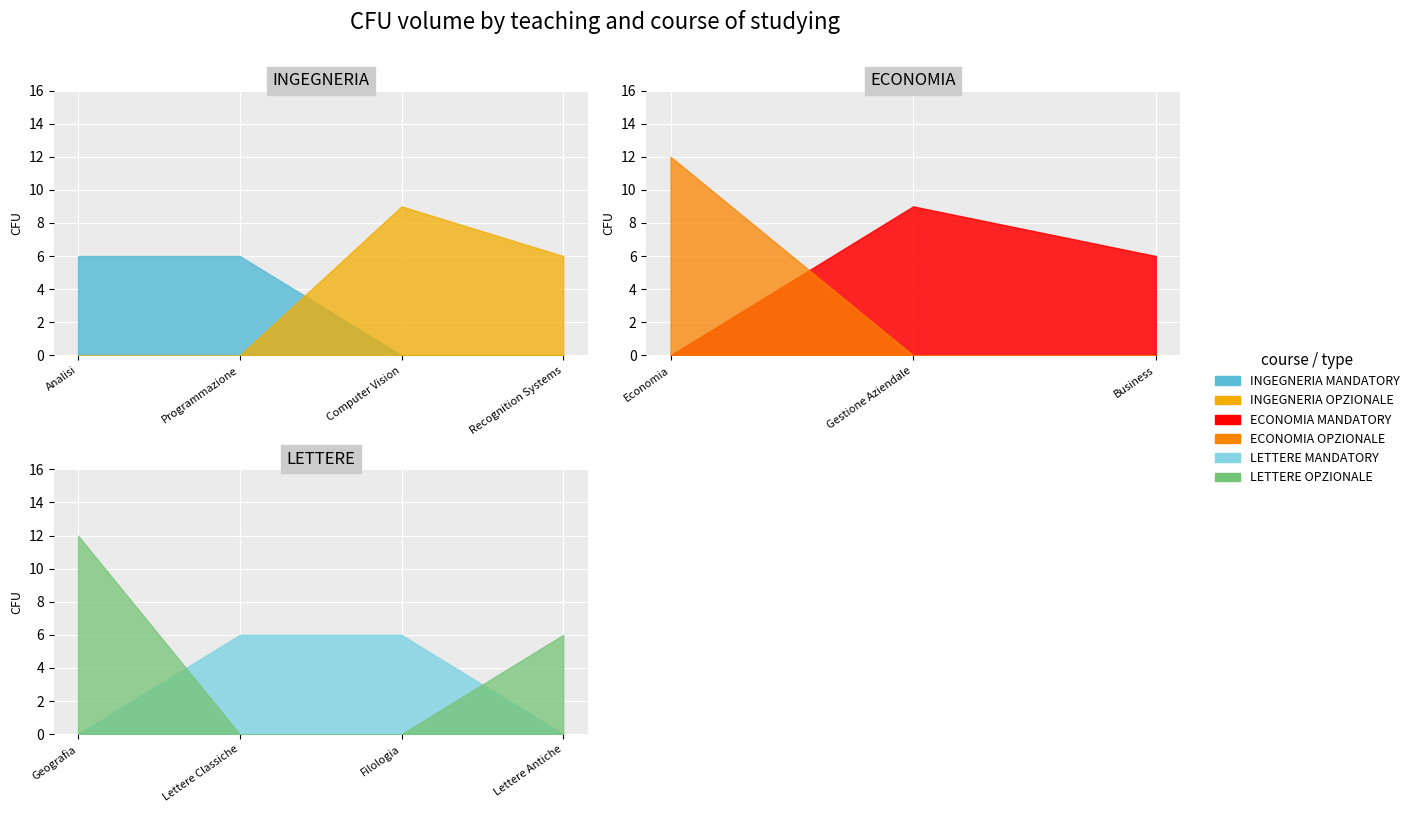

Between Programmazione and Lettere Classiche, which series saw the biggest shift?

INGEGNERIA